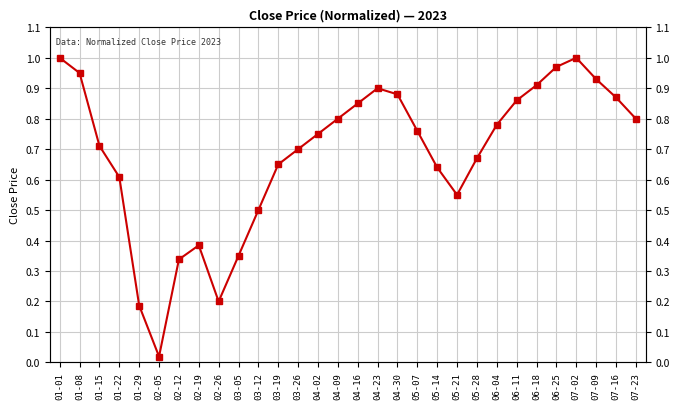

Reading left to right, transcribe all the data shown in this chart.

01-01=1.0	01-08=1.0	01-15=0.7	01-22=0.6	01-29=0.2	02-05=0.0	02-12=0.3	02-19=0.4	02-26=0.2	03-05=0.3	03-12=0.5	03-19=0.7	03-26=0.7	04-02=0.8	04-09=0.8	04-16=0.8	04-23=0.9	04-30=0.9	05-07=0.8	05-14=0.6	05-21=0.6	05-28=0.7	06-04=0.8	06-11=0.9	06-18=0.9	06-25=1.0	07-02=1.0	07-09=0.9	07-16=0.9	07-23=0.8